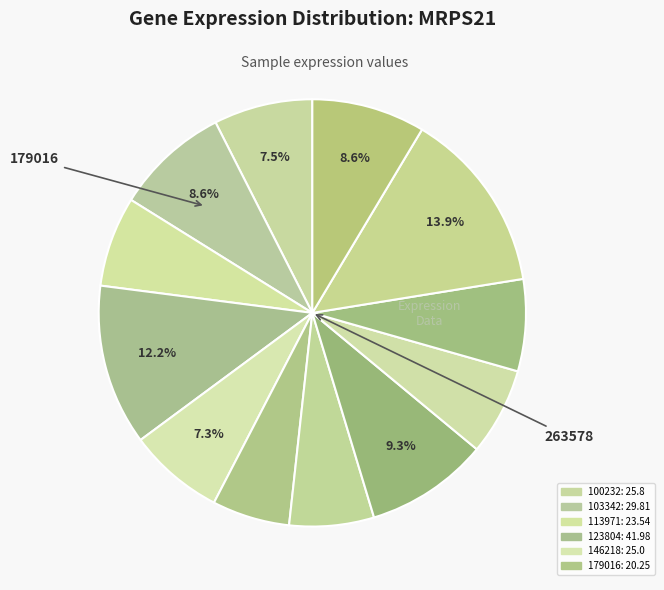

How many slices are in this pie chart?

12